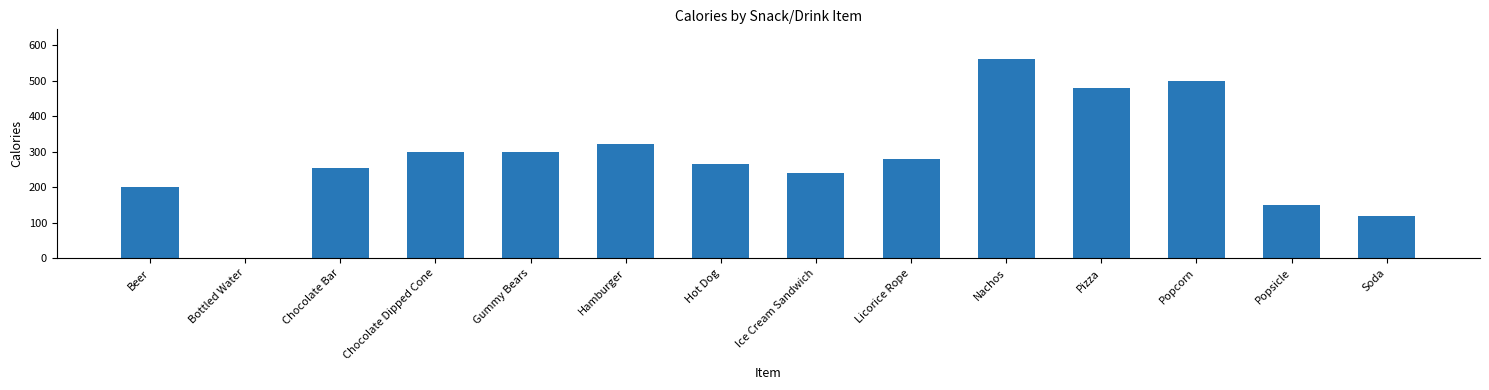

Read the value at Licorice Rope, to the nearest 100.

300